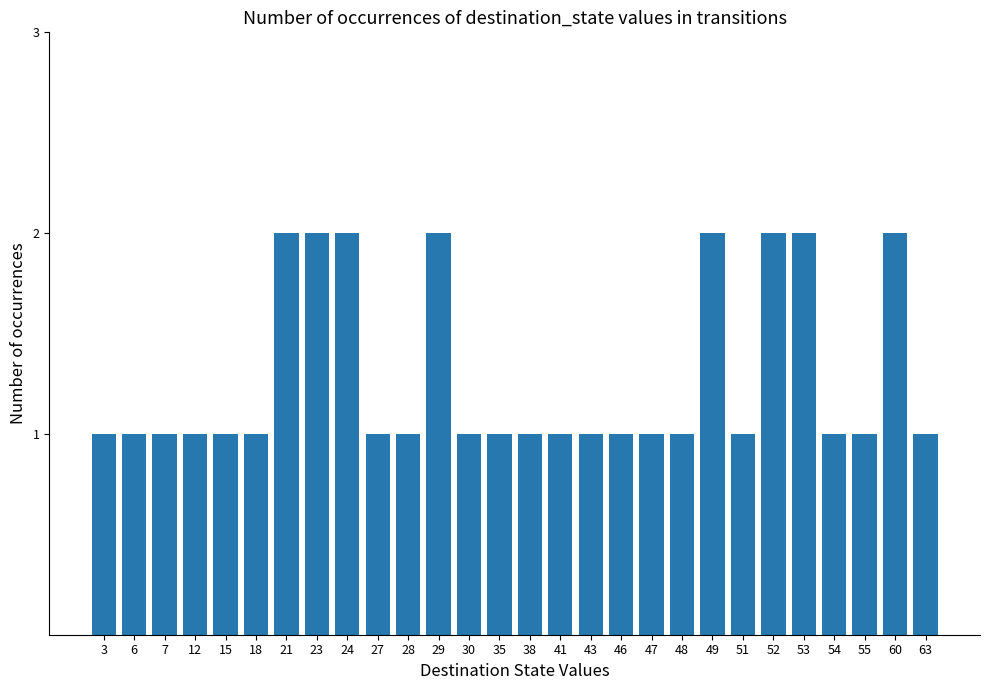

The chart shows a value of 1 at 27. True or false?

True